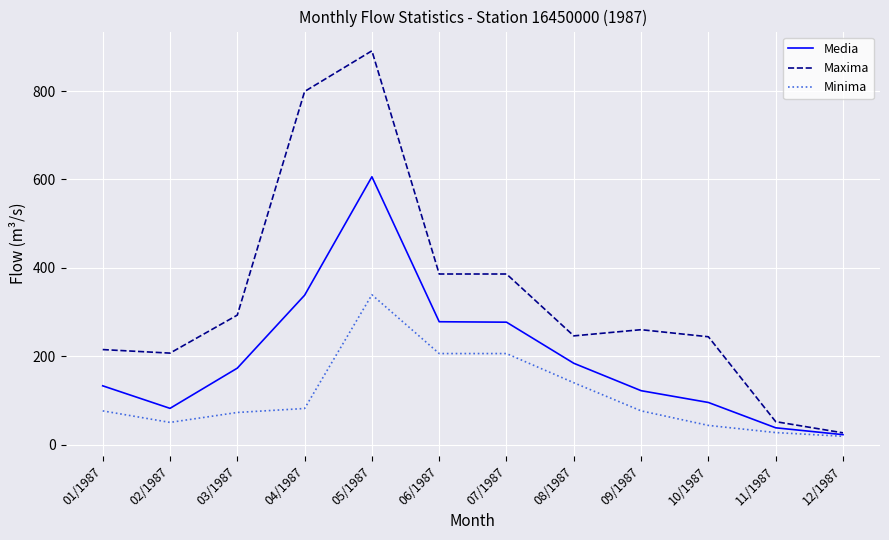

At how many categories does at least one series exceed 638?

2